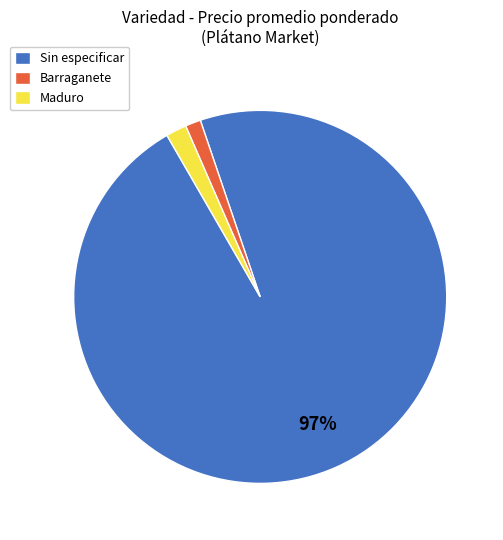

To the nearest percent, what portion does Maduro represent?

2%